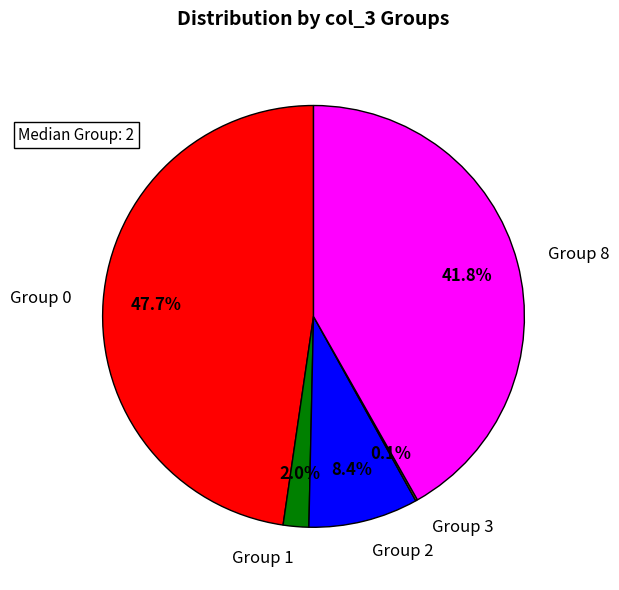

What percentage is NOT represented by Group 0?

52.3%